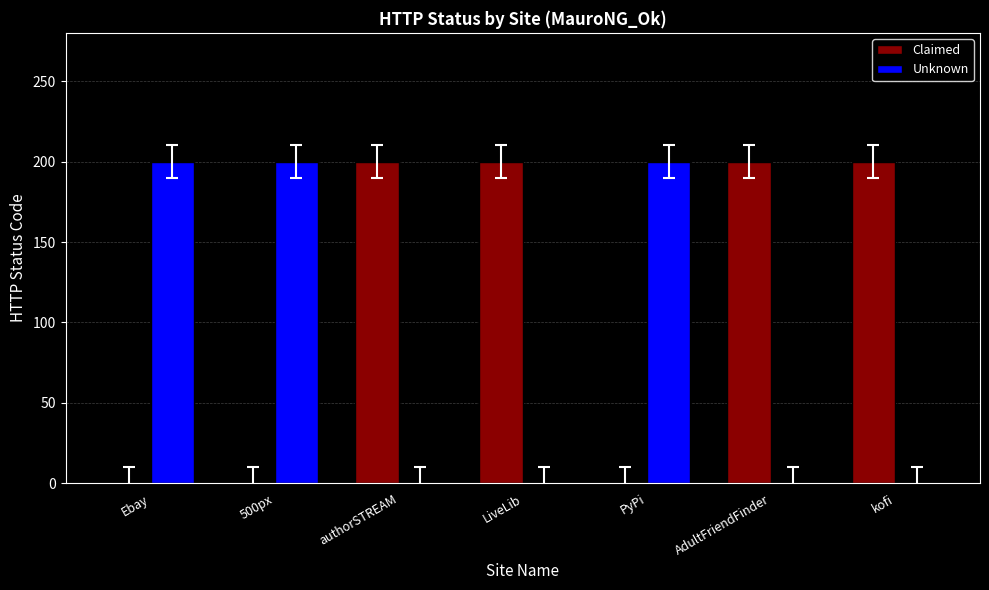

How many groups of bars are there?

7